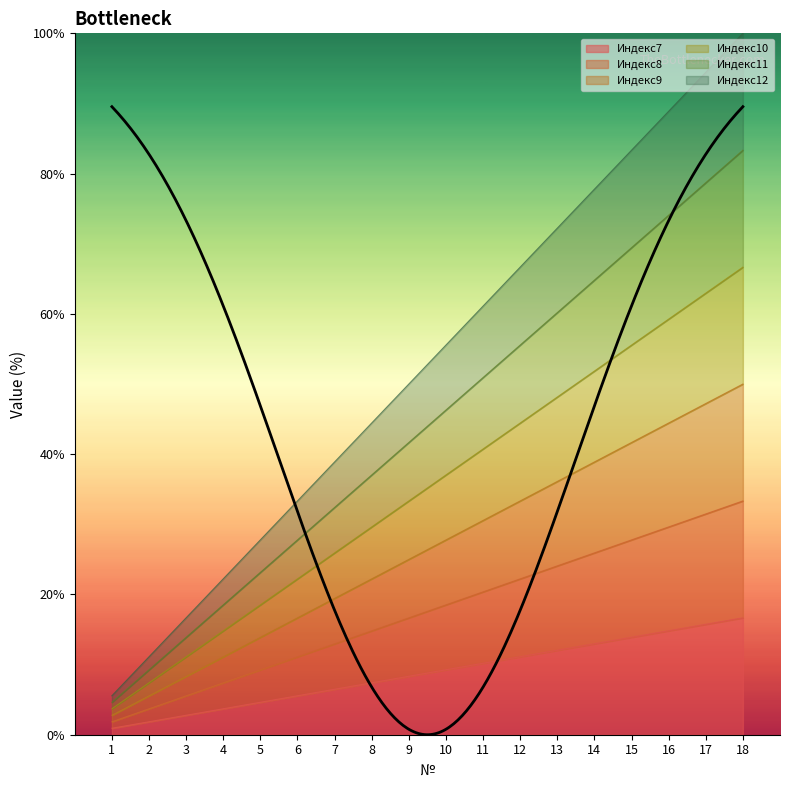

List the labels in order of Индекс10 value, smallest first.

1, 2, 3, 4, 5, 6, 7, 8, 9, 10, 11, 12, 13, 14, 15, 16, 17, 18